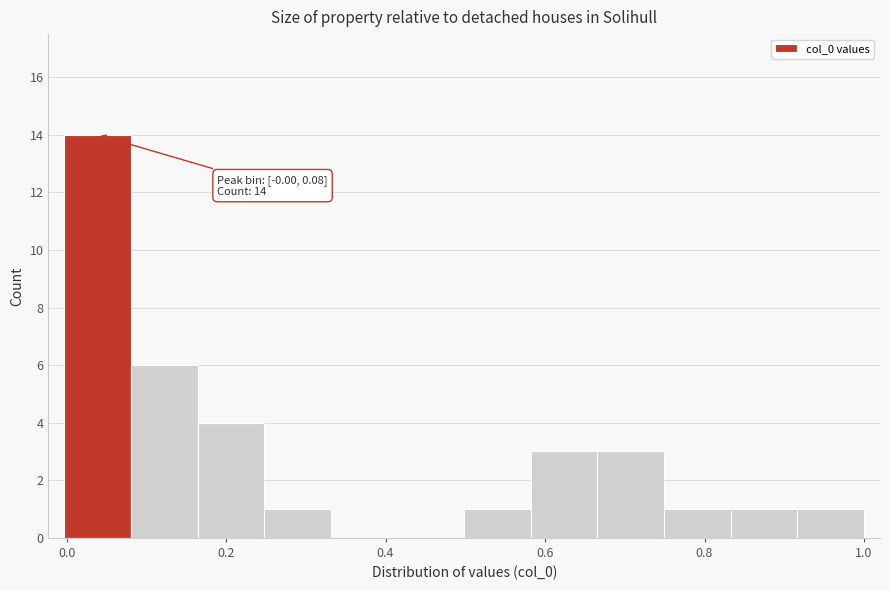

Over which range of the x-axis is the bar tallest?

0.00 to 0.08